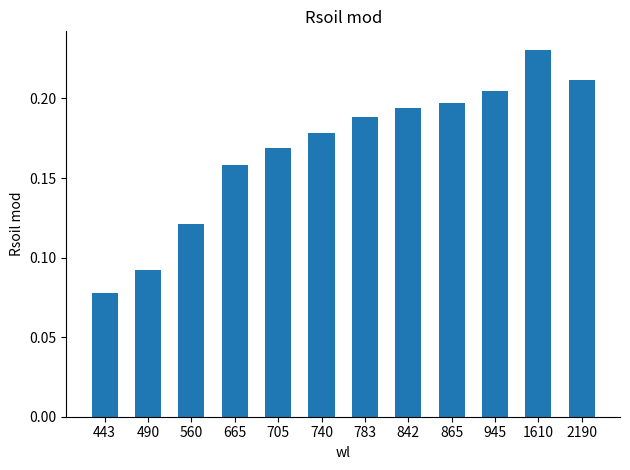

How many bars are there in total?

12